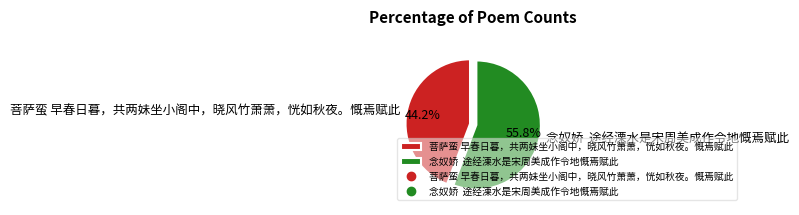

To the nearest percent, what percentage of the pie is 菩萨蛮 早春日暮，共两妹坐小阁中，晓风竹萧萧，恍如秋夜。慨焉赋此?

44%